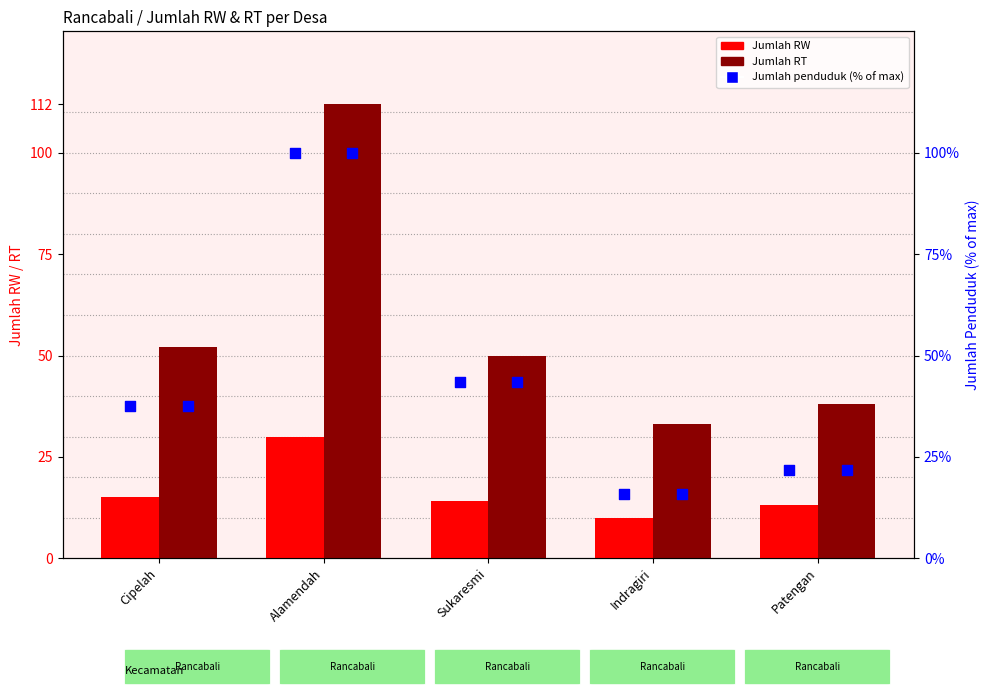

What is the total value across all series at Alamendah?

242.0